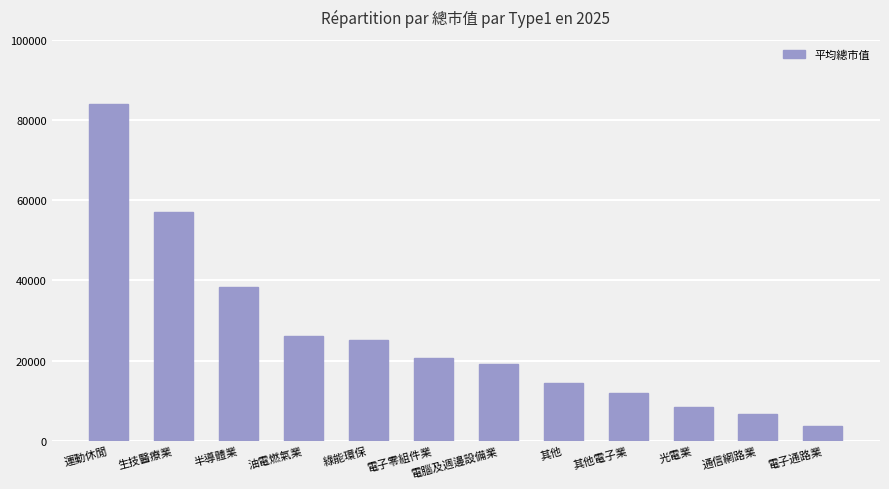

What is the ratio of the value at 生技醫療業 to the value at 綠能環保?

2.3